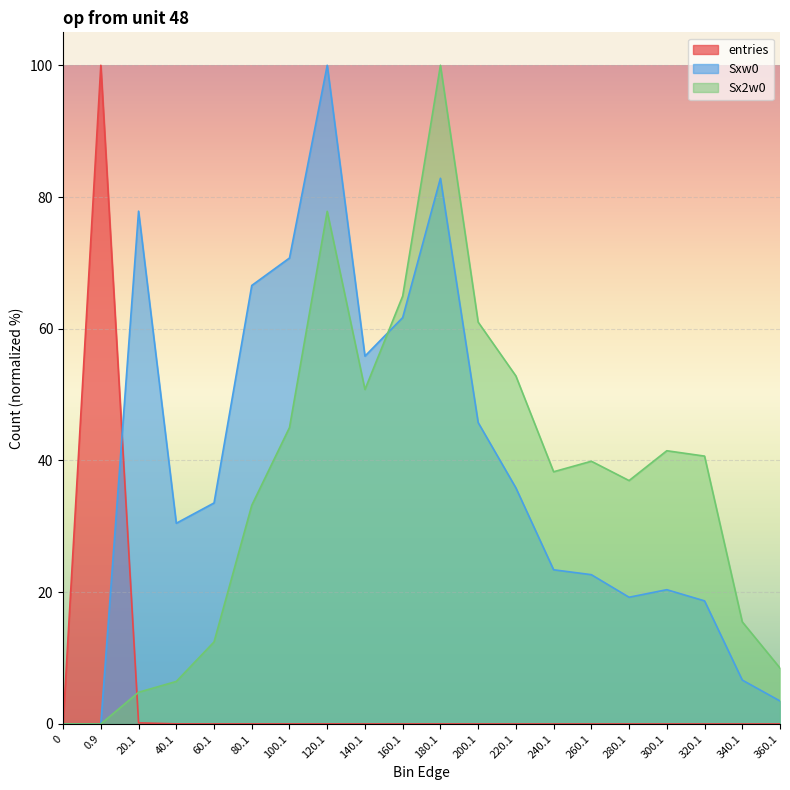

At how many categories does at least one series exceed 0?

19